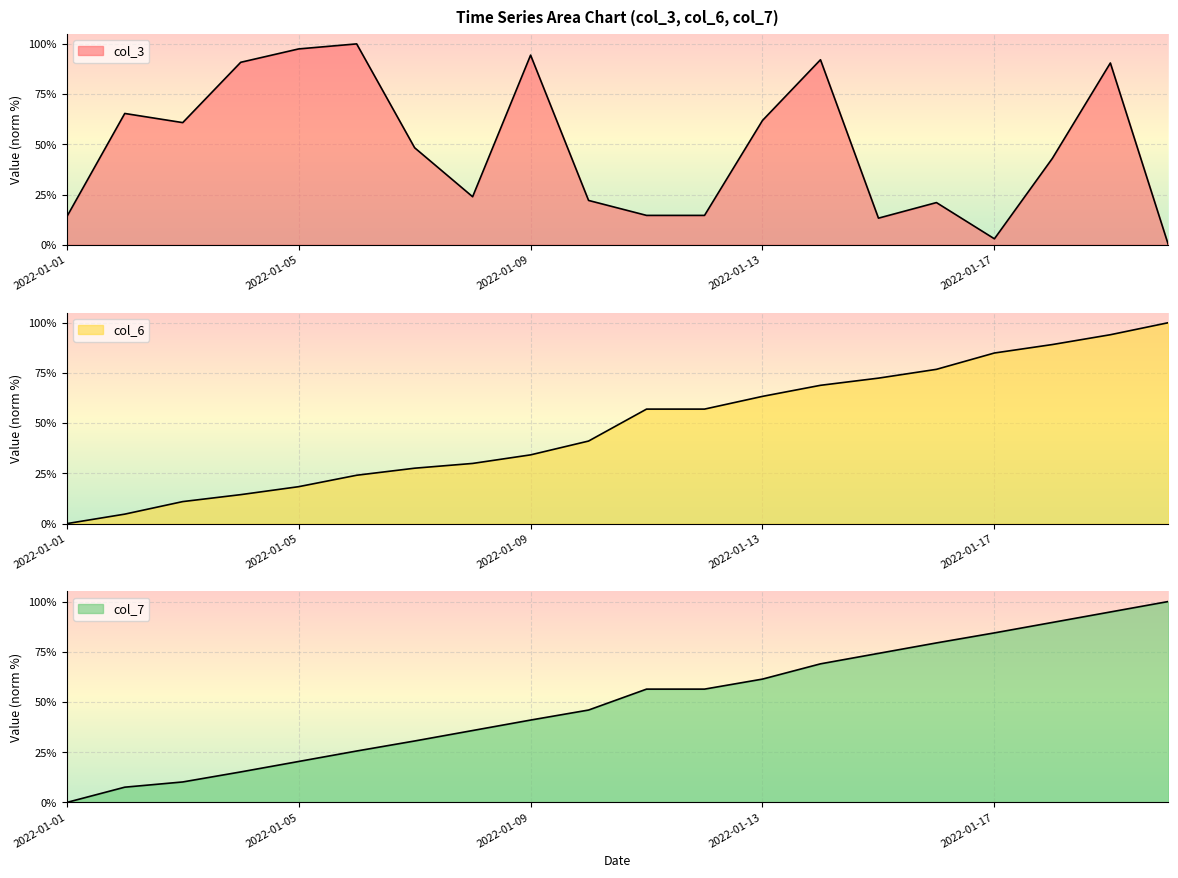

What is the sum of all col_3 values?

971.3